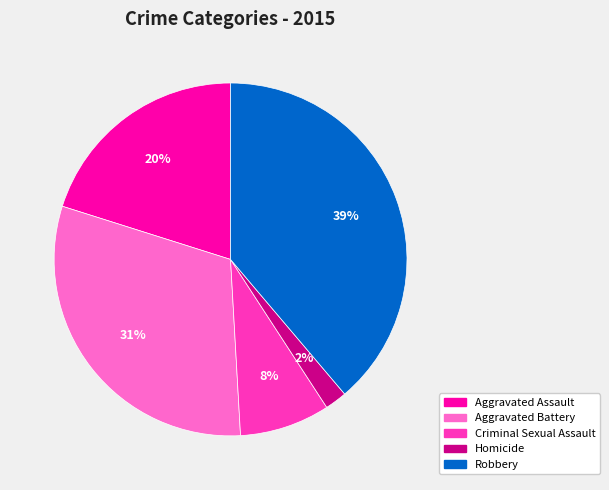

To the nearest percent, what is the difference between the largest and smallest slice percentages?

37%